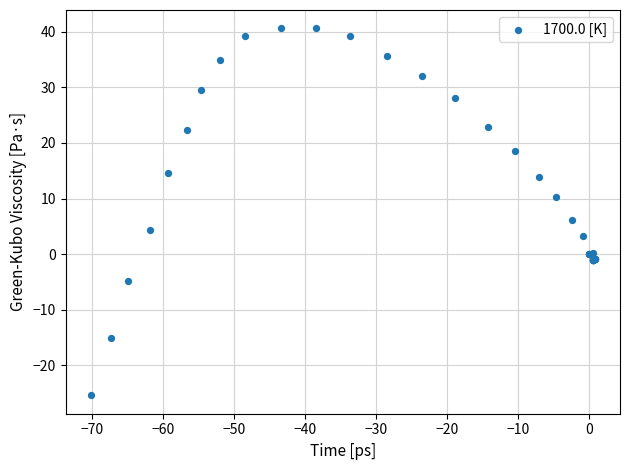

What Y value in the scatter plot is closest to 7?

6.2